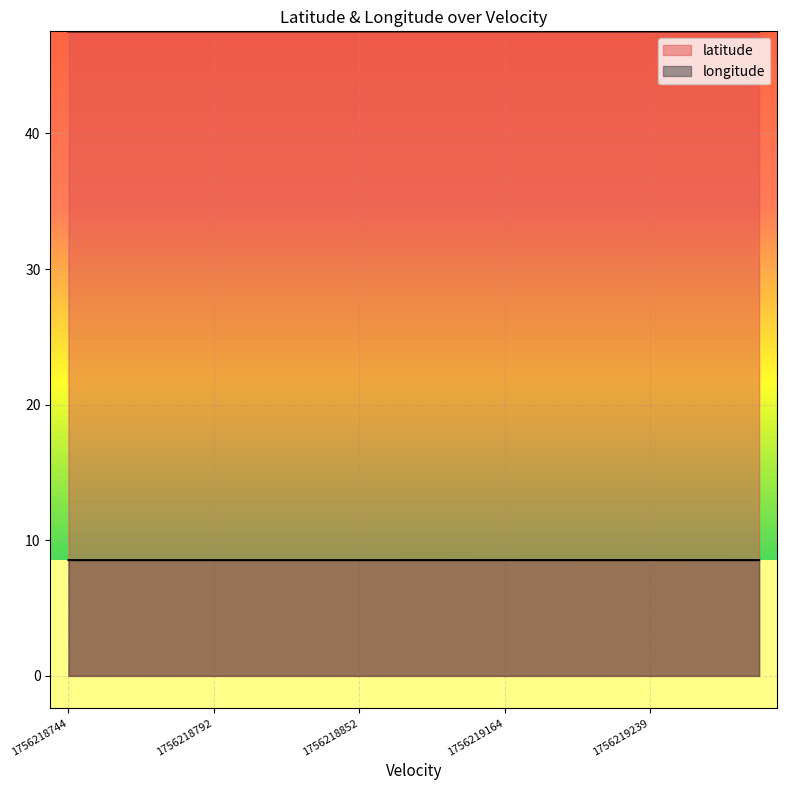

At 14, list the series in order from smallest to largest.

longitude, latitude